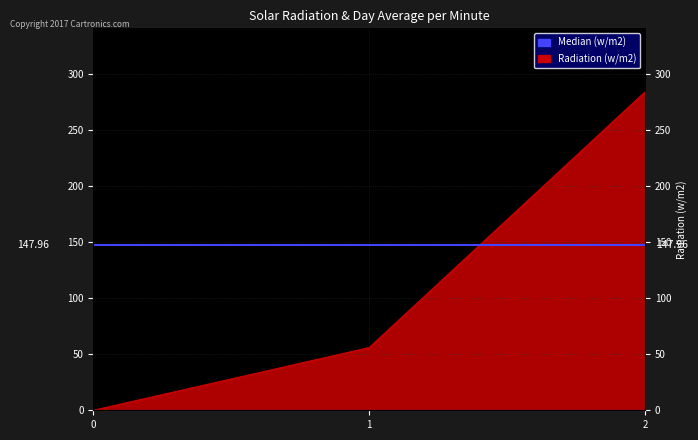

True or false: the data shows 379.1 at 2.

False